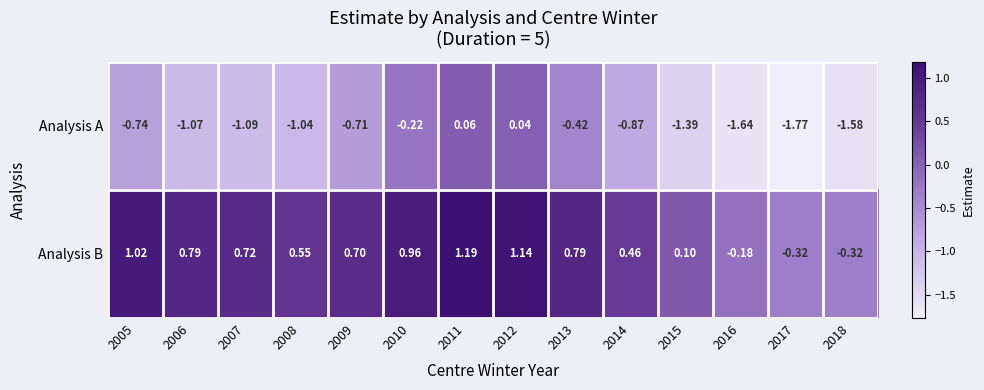

Which series has the largest total across all categories?

Analysis B